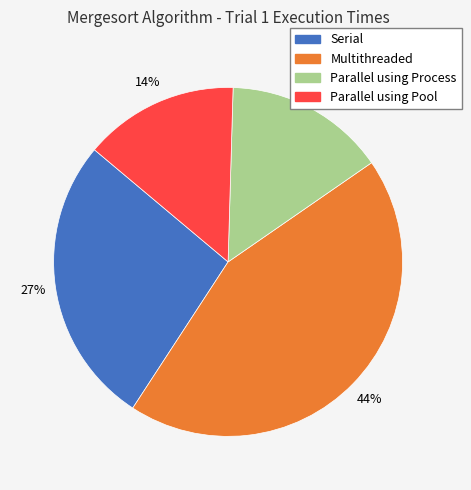

Is Serial the majority of the pie?

No